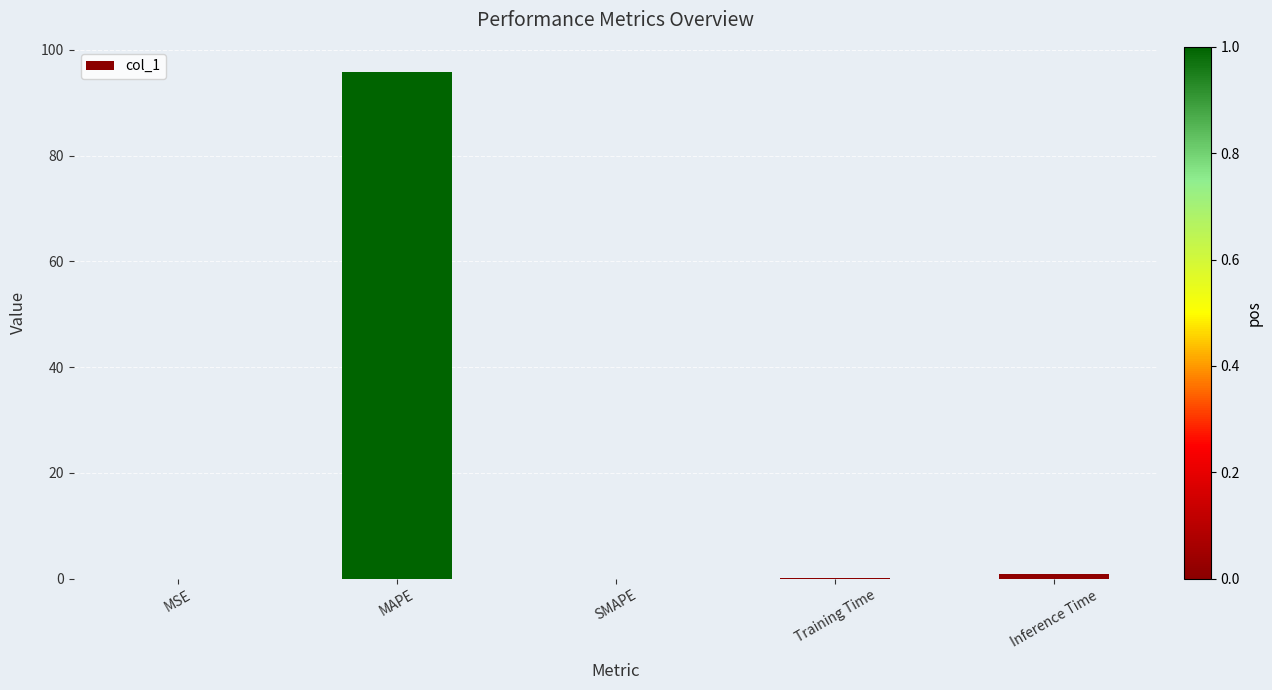

Between Training Time and MAPE, which is larger?

MAPE